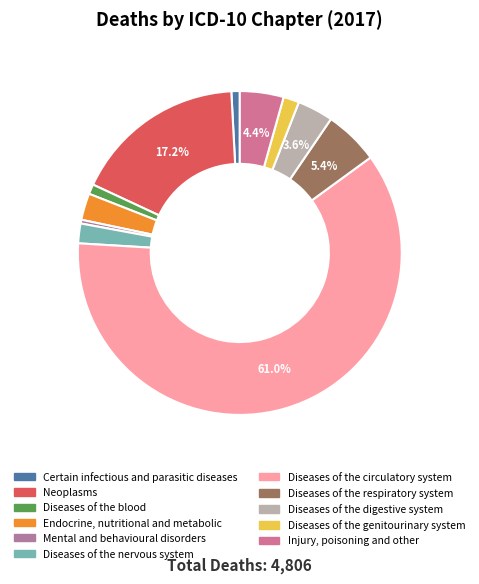

How many segments does this pie chart have?

11